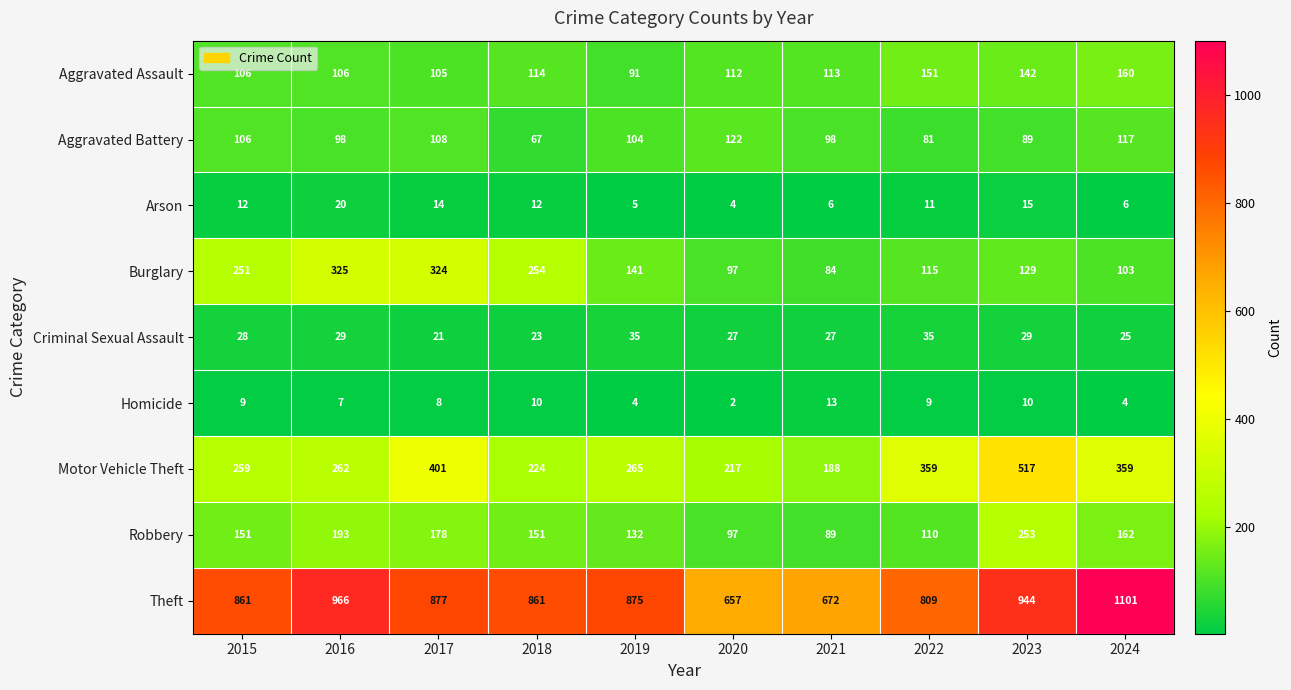

What is the maximum value shown in the chart?

1101